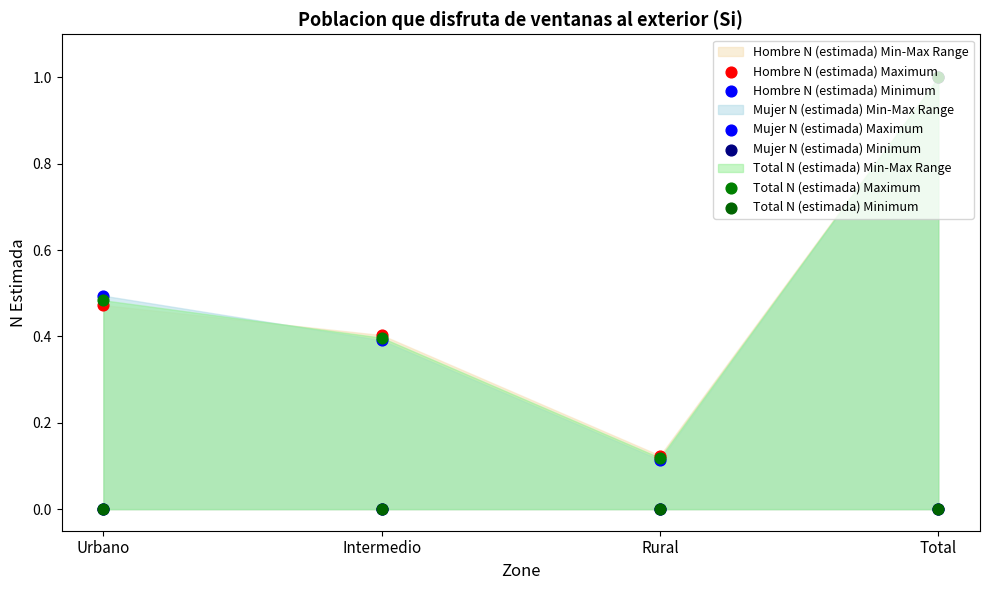

At how many categories does at least one series exceed 0?

4